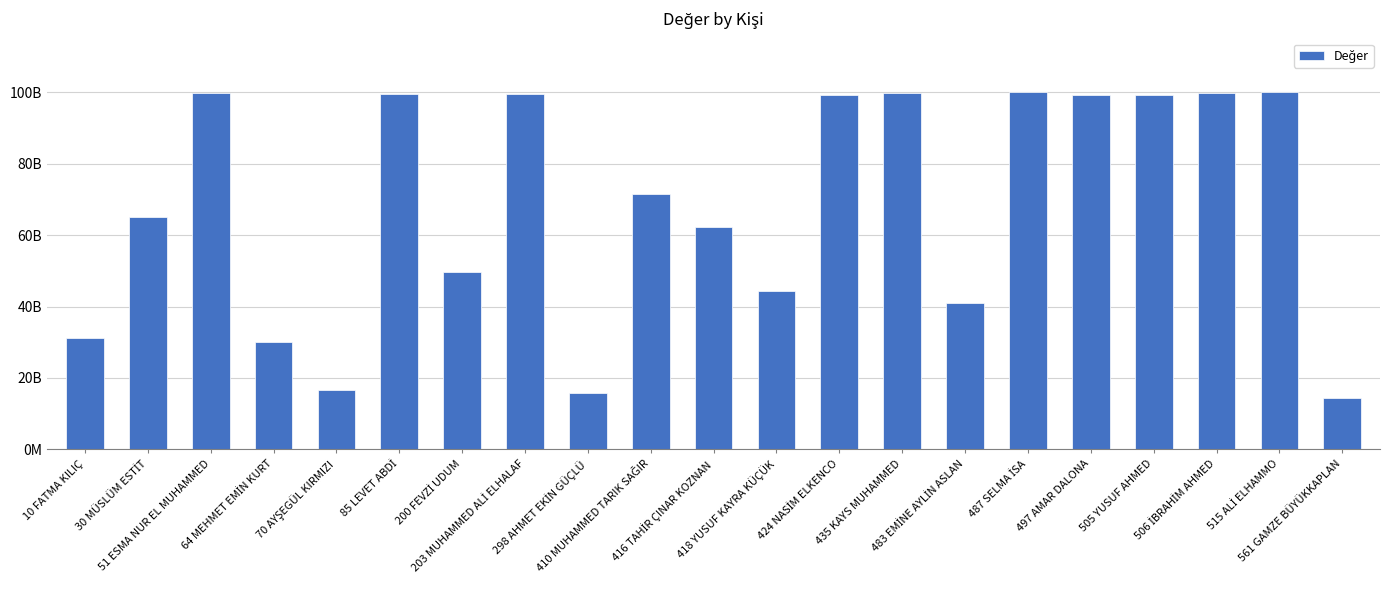

What is the sum of all values?

1438062899070